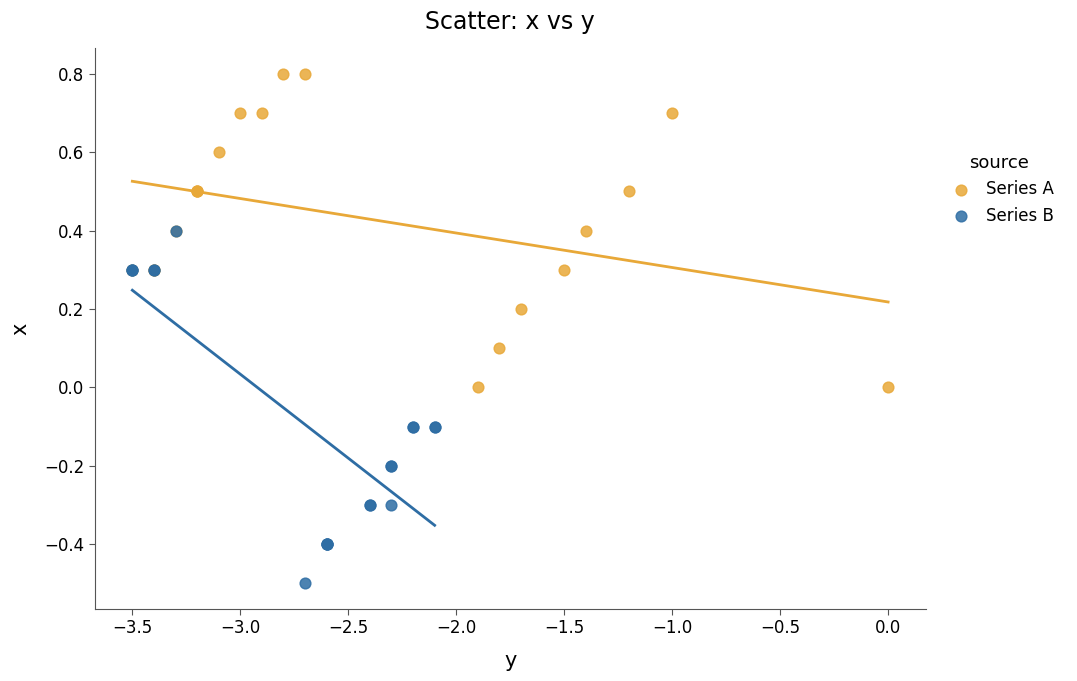

Which series reaches the minimum Y coordinate?

Series B